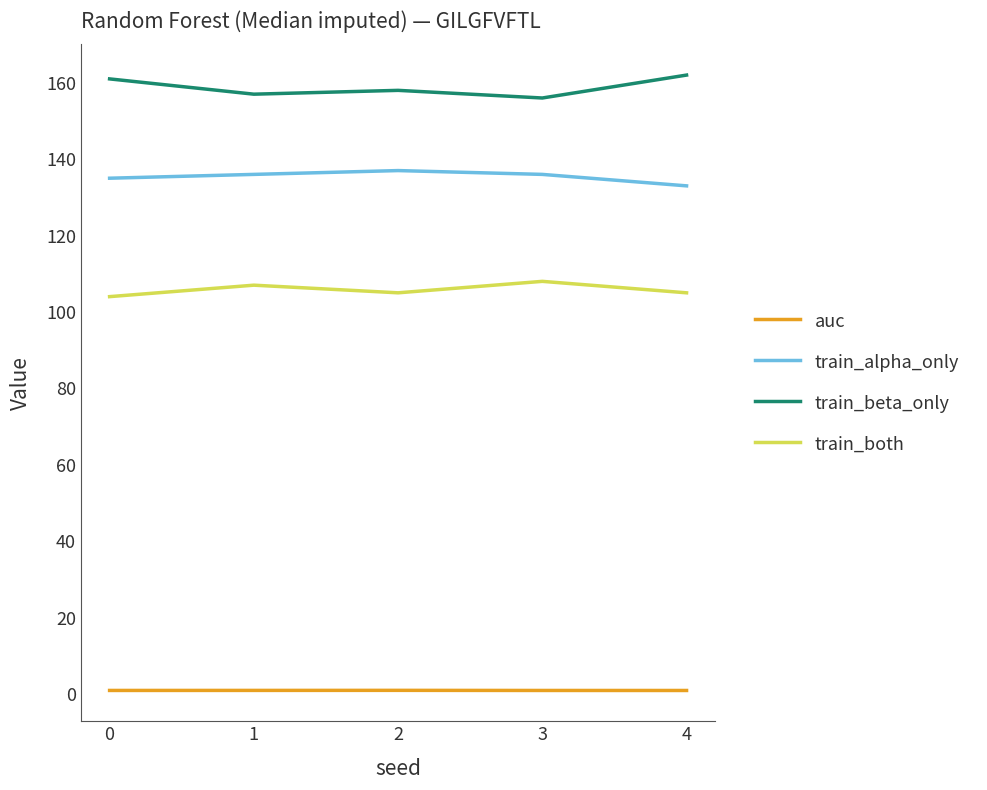

True or false: train_beta_only has a value of 66.7 at 1.

False